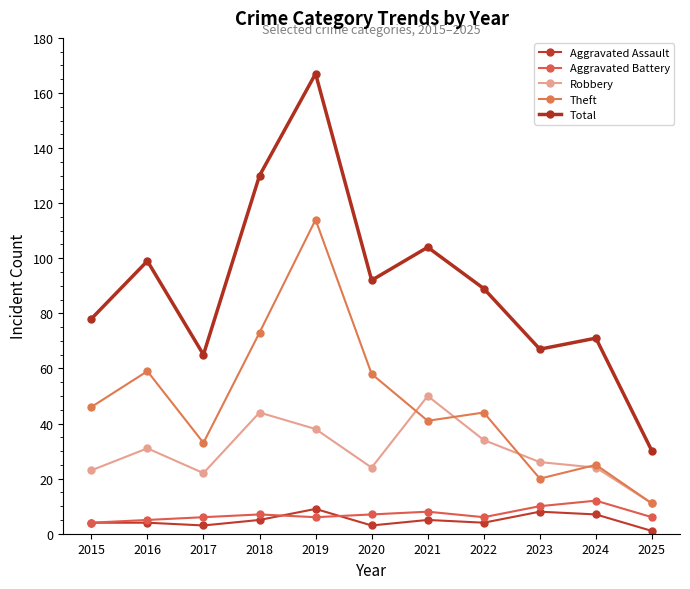

Reading right to left, transcribe all the data shown in this chart.

Aggravated Assault: 2025=1	2024=7	2023=8	2022=4	2021=5	2020=3	2019=9	2018=5	2017=3	2016=4	2015=4
Aggravated Battery: 2025=6	2024=12	2023=10	2022=6	2021=8	2020=7	2019=6	2018=7	2017=6	2016=5	2015=4
Robbery: 2025=11	2024=24	2023=26	2022=34	2021=50	2020=24	2019=38	2018=44	2017=22	2016=31	2015=23
Theft: 2025=11	2024=25	2023=20	2022=44	2021=41	2020=58	2019=114	2018=73	2017=33	2016=59	2015=46
Total: 2025=30	2024=71	2023=67	2022=89	2021=104	2020=92	2019=167	2018=130	2017=65	2016=99	2015=78